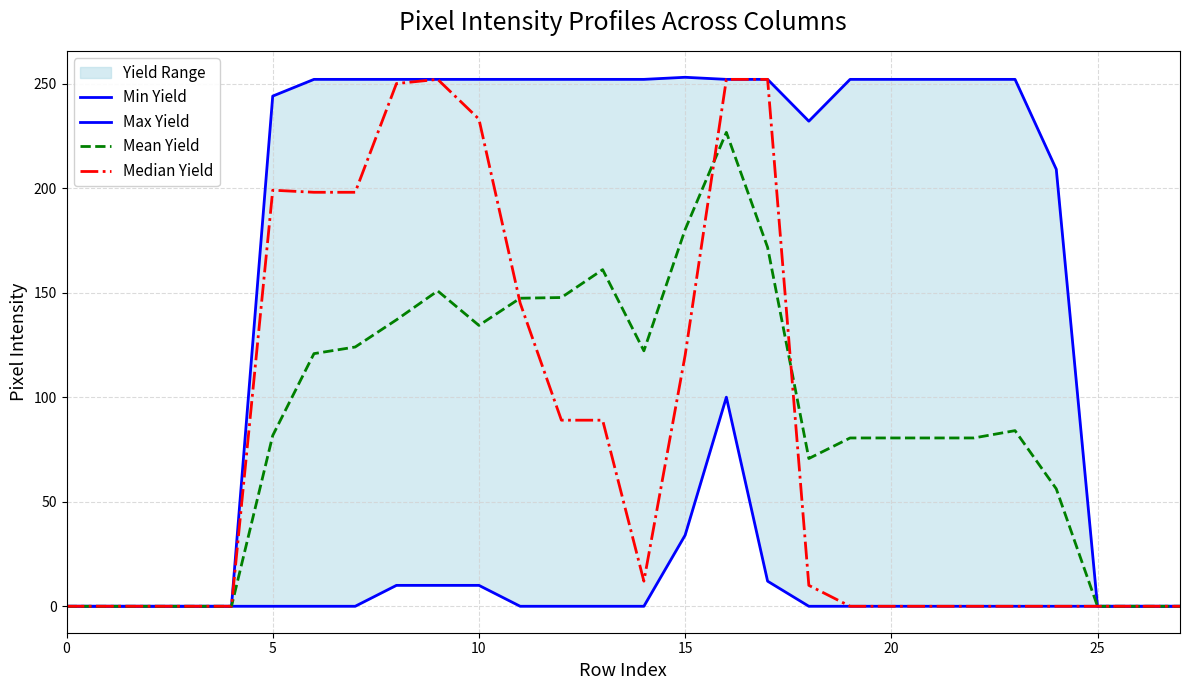

The value of Mean Yield at 20 is 110.3. True or false?

False